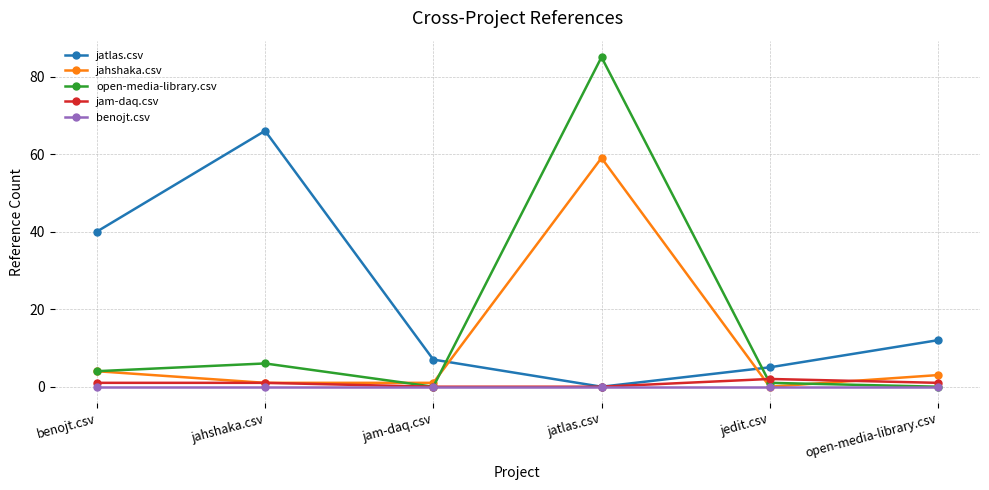

What is the total value across all series at jam-daq.csv?

8